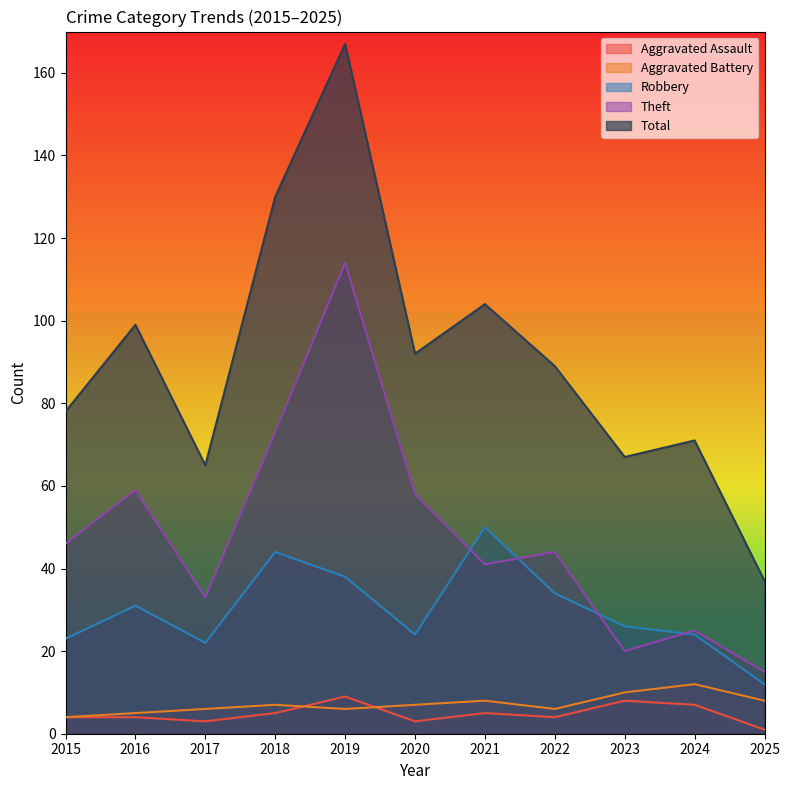

What is the difference between the second highest and second lowest values in the Theft series?

53